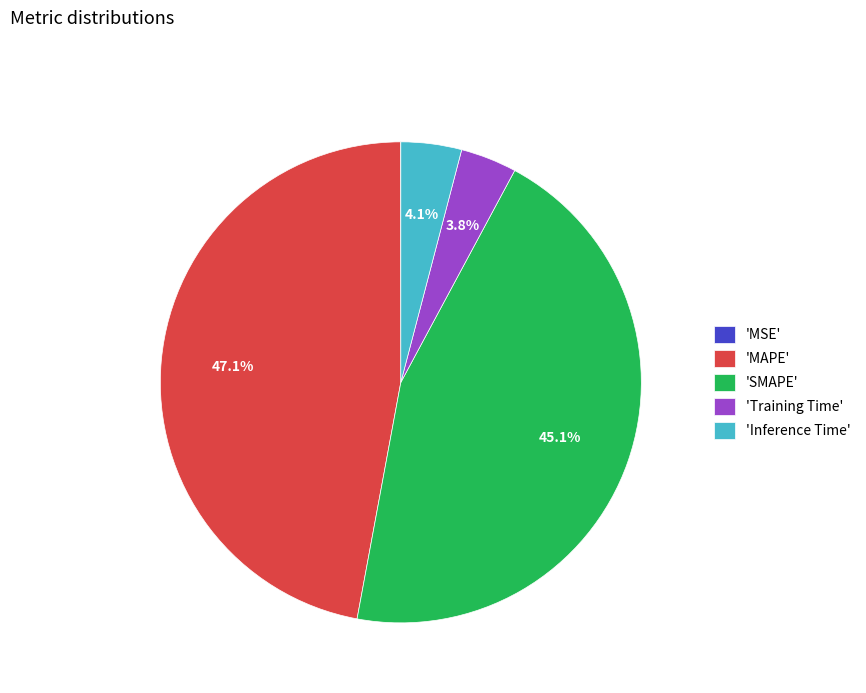

Is there a majority slice in this chart?

No